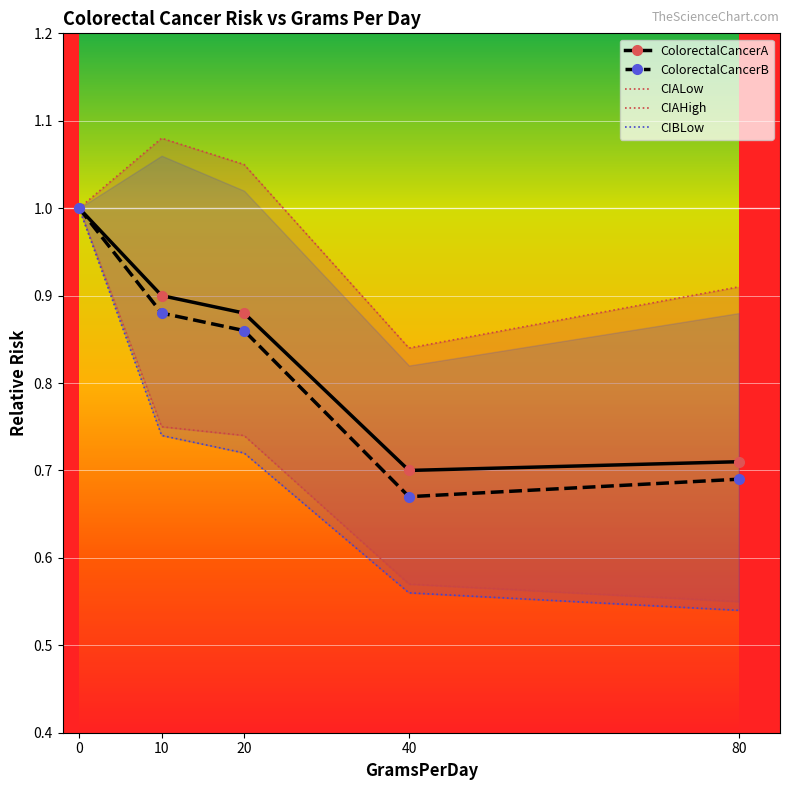

Which series has the largest total across all categories?

CIAHigh